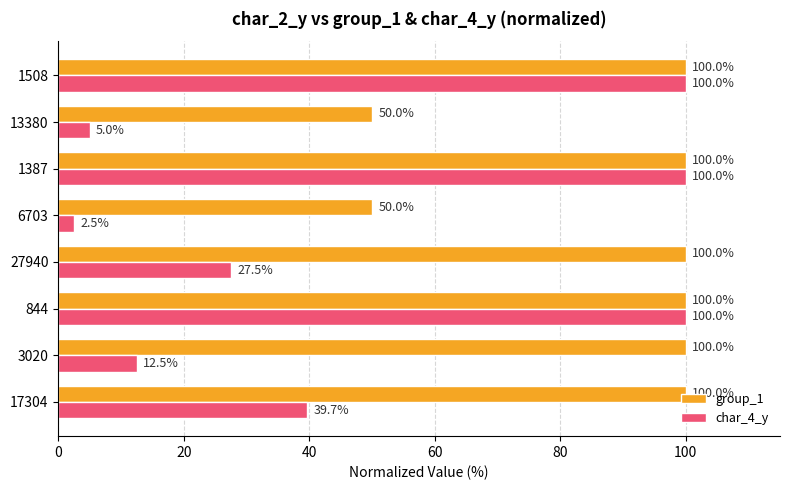

How many values in the char_4_y series are below 39?

4